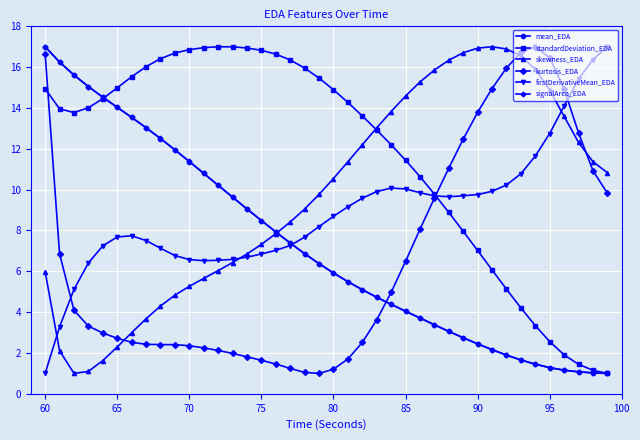

What is the greatest value displayed?

17.0